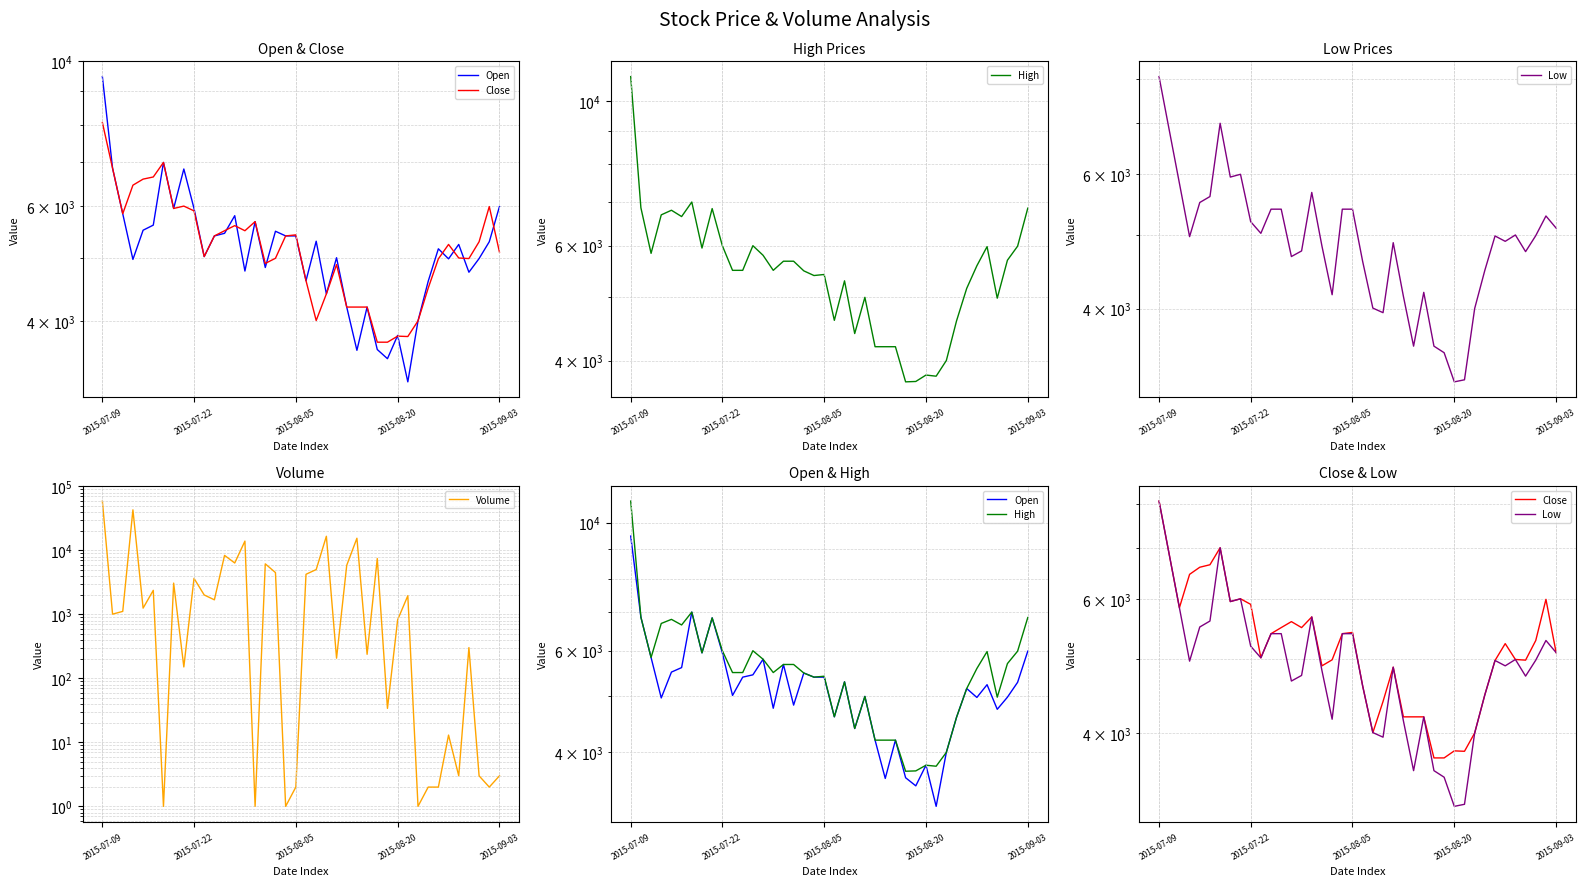

What are all the series names shown in the legend?

Open, Close, High, Low, Volume